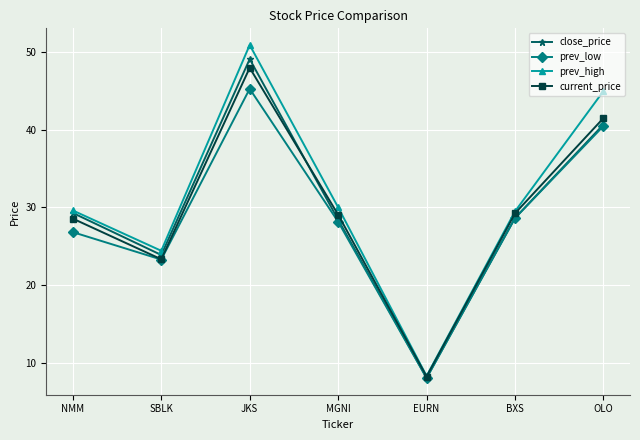

Is the value of prev_high at MGNI greater than the value of close_price at BXS?

Yes